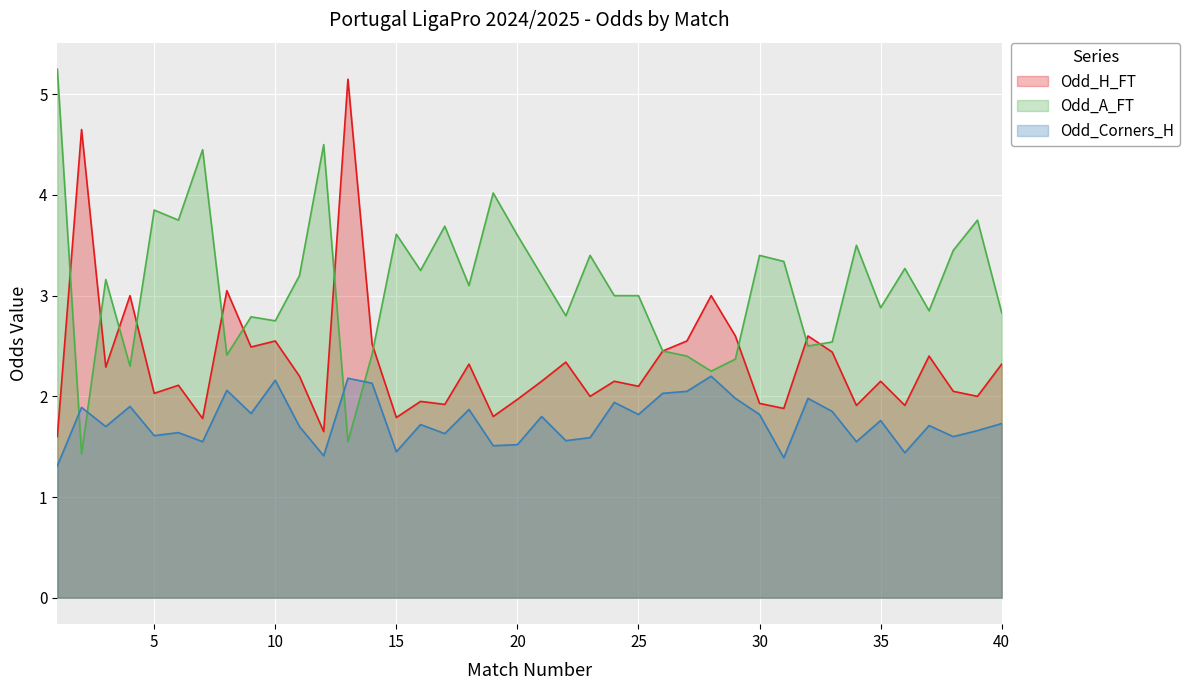

What is the smallest value displayed?

1.3